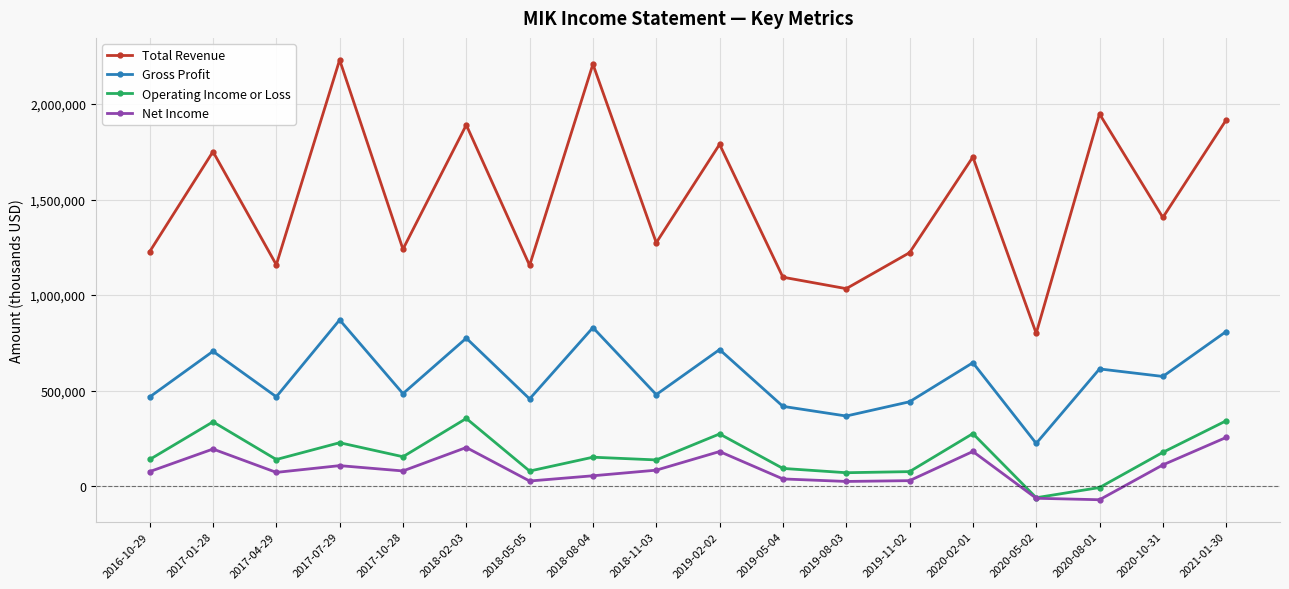

True or false: Net Income and Gross Profit cross at least once.

False